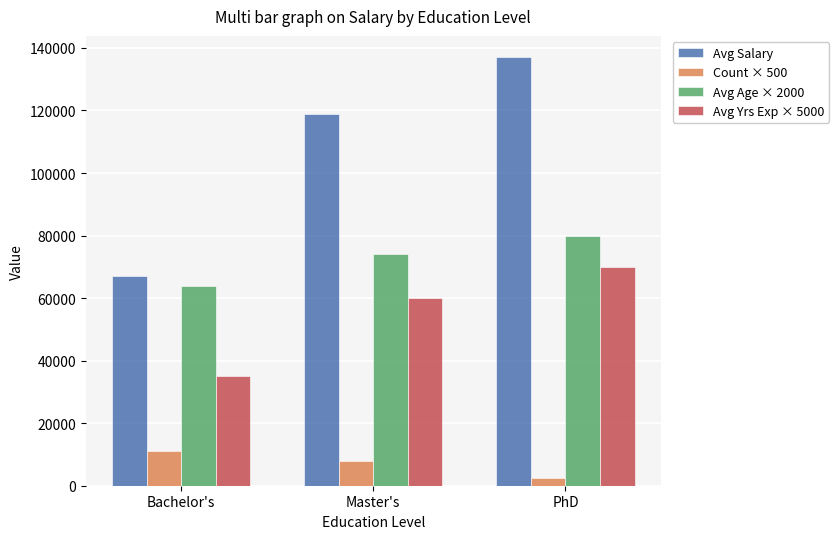

Reading left to right, list all the values displayed in this chart.

Avg Salary: 67045	118750	137000
Count × 500: 11000	8000	2500
Avg Age × 2000: 64000	74000	80000
Avg Yrs Exp × 5000: 35000	60000	70000